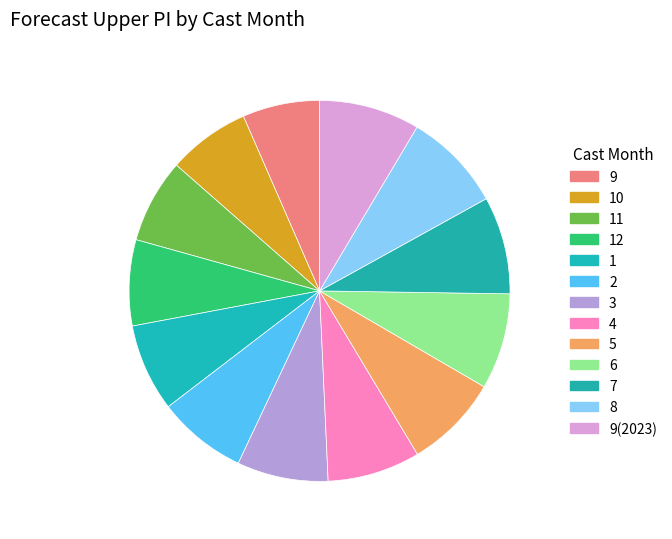

What is the largest slice in the pie chart?

9(2023)